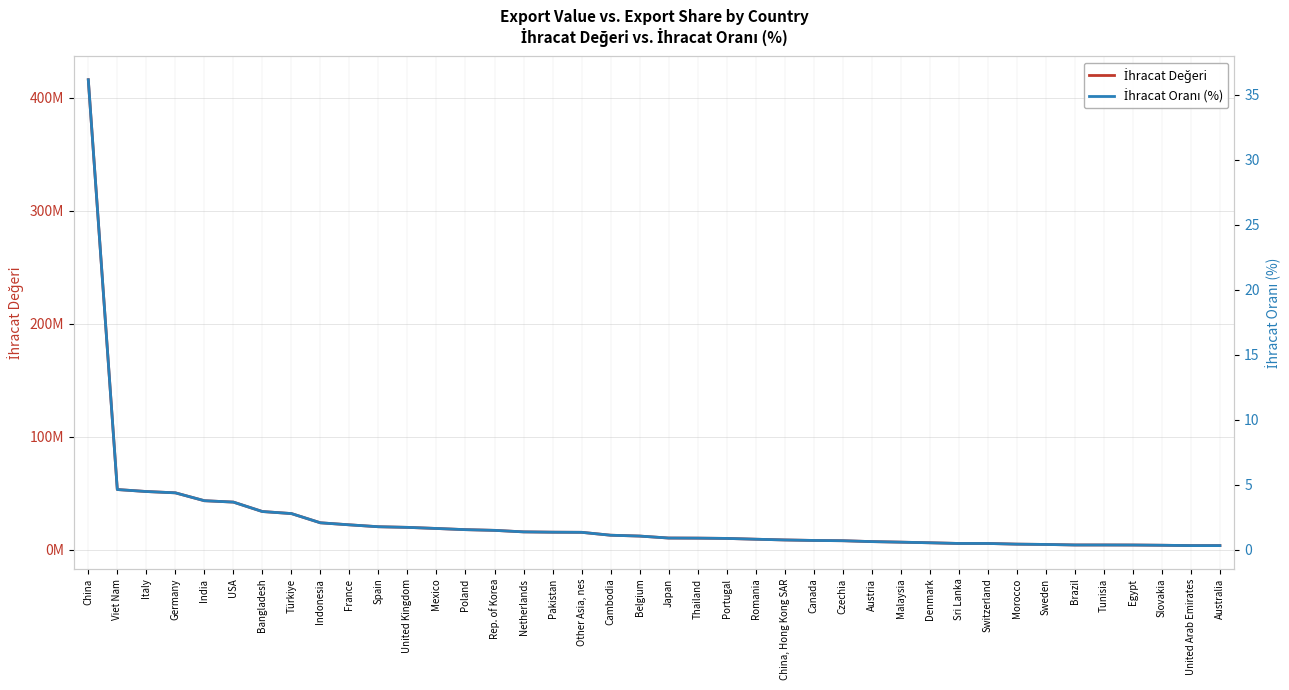

Rank the series by their average value, from highest to lowest.

İhracat Değeri, İhracat Oranı (%)